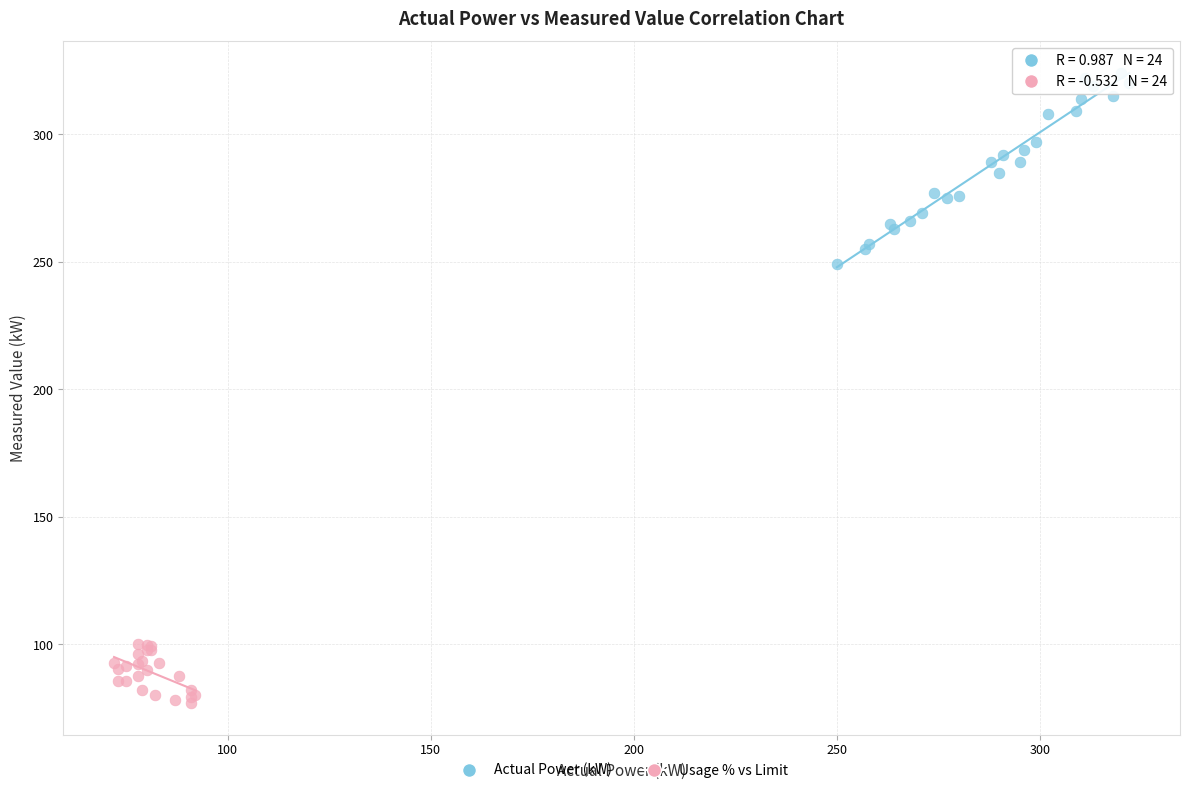

Which series contains the lowest Y value?

Usage % vs Limit